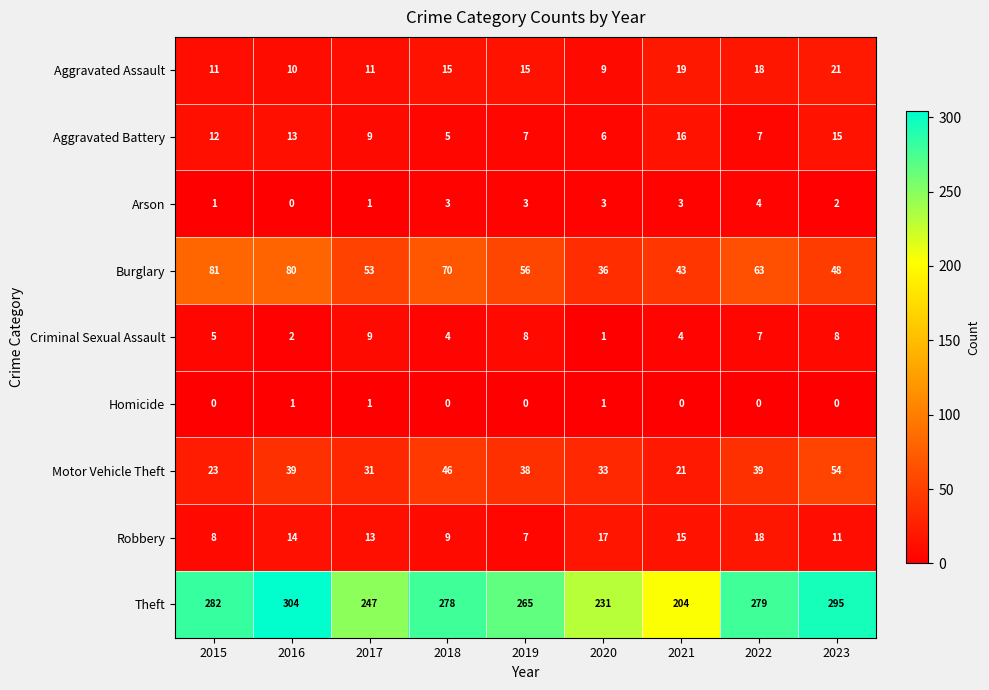

Which category has the highest value across all series?

2016